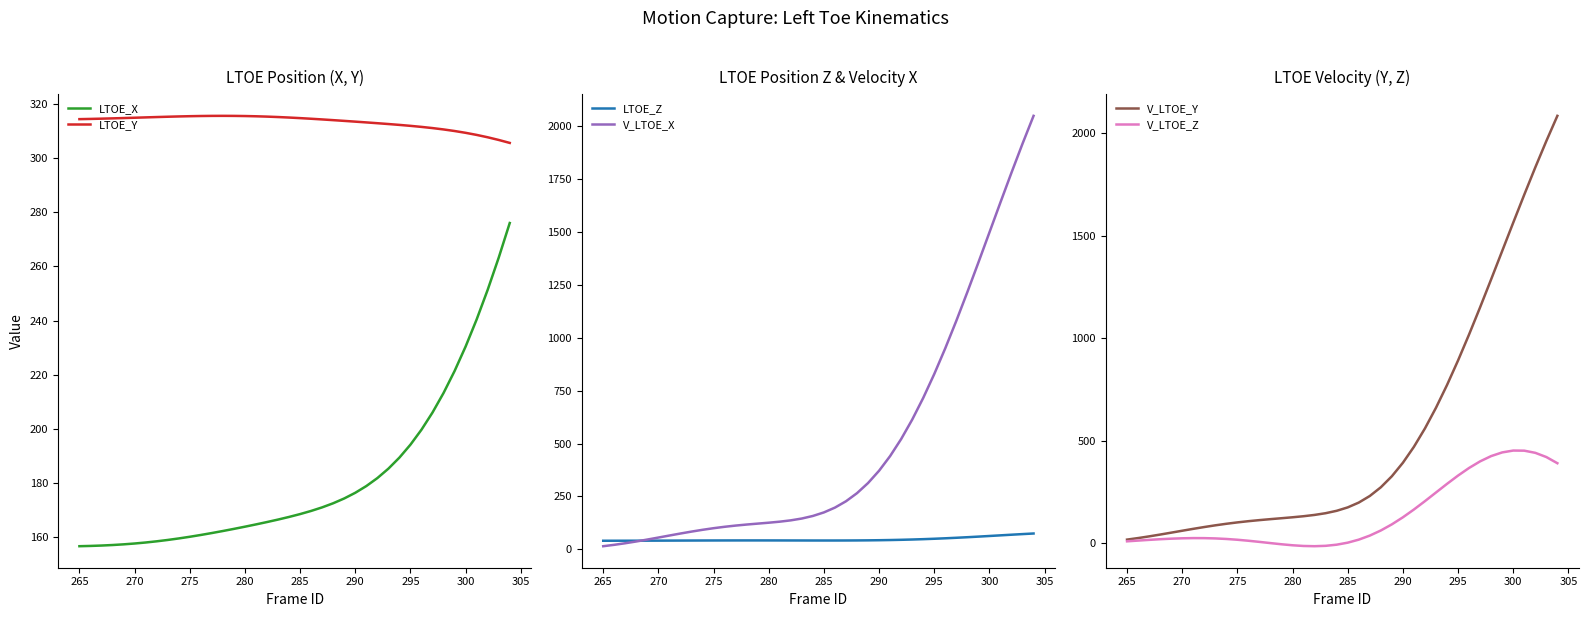

At how many categories does at least one series exceed 340?

15